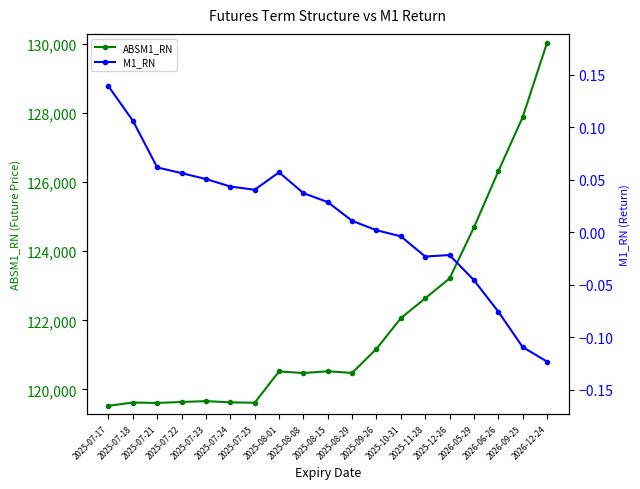

The value of ABSM1_RN at 2025-12-26 is 41689.9. True or false?

False